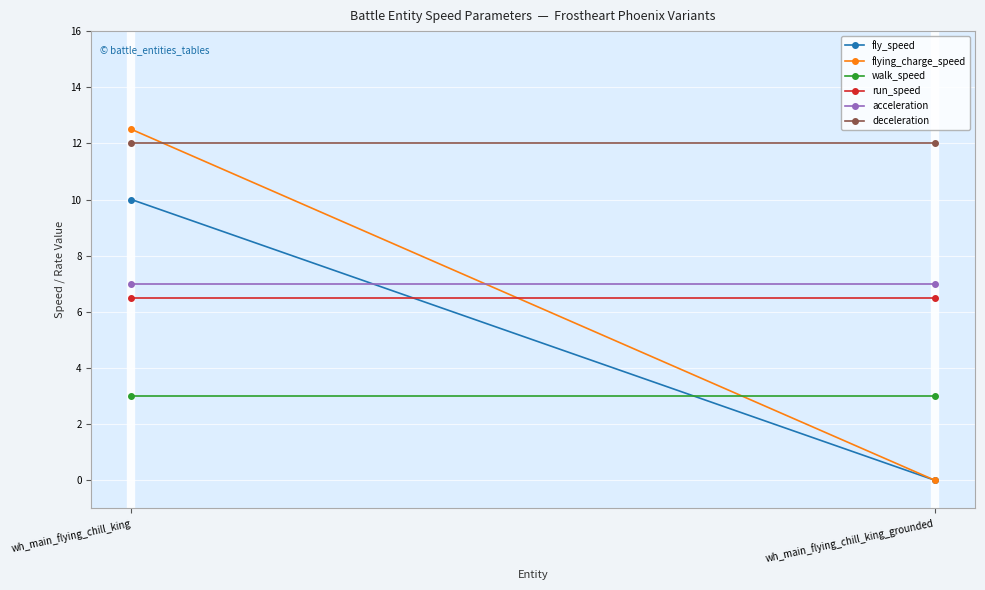

Rank the categories by acceleration value from highest to lowest.

wh_main_flying_chill_king, wh_main_flying_chill_king_grounded